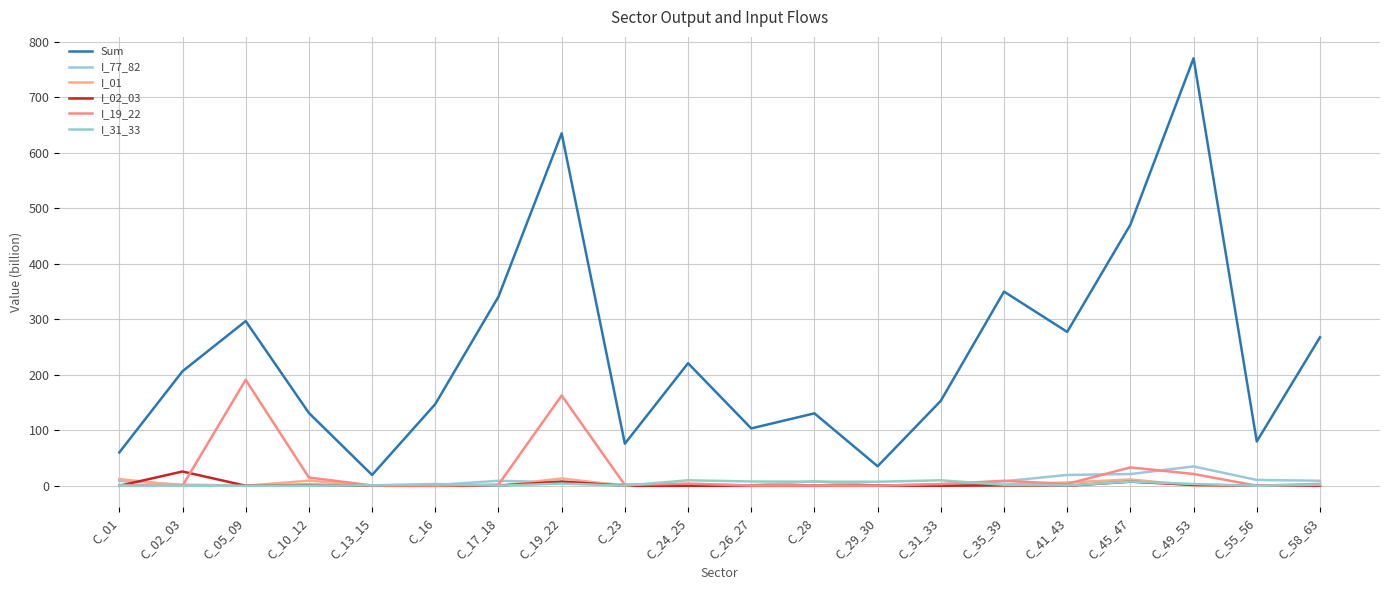

Which category has the highest value in the I_31_33 series?

C_24_25